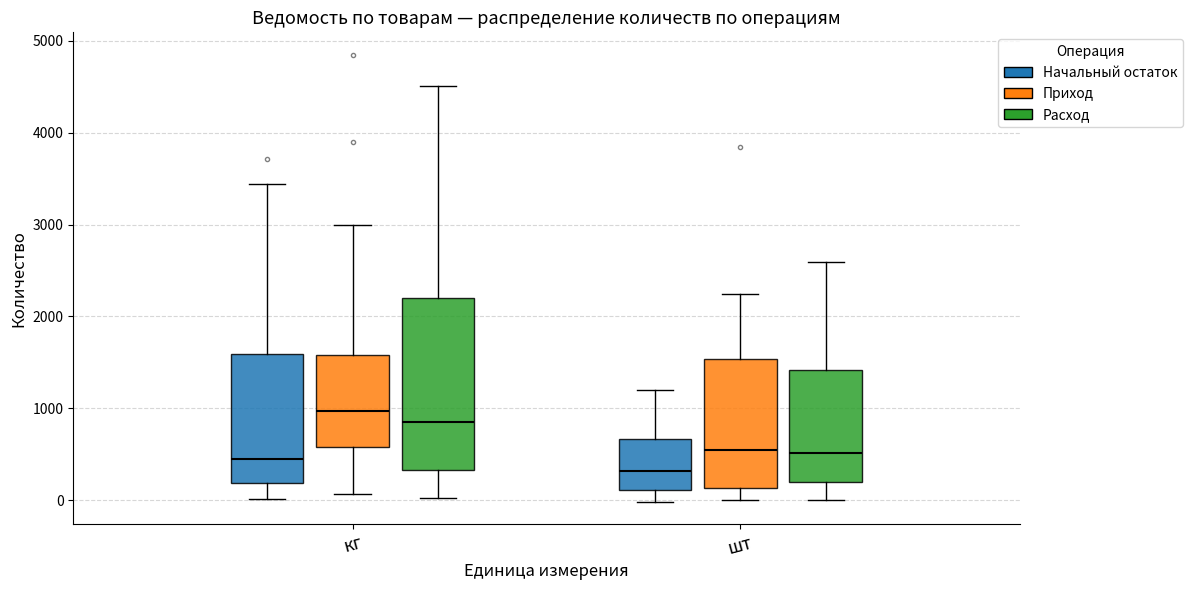

Comparing the boxes themselves (not the whiskers), which one is the tallest?

кг (Расход)